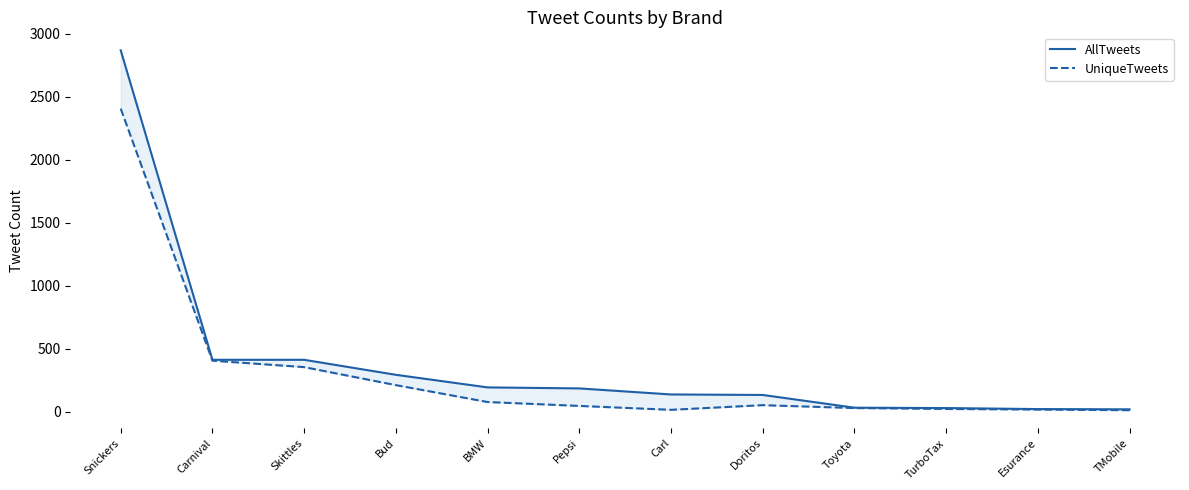

What is the average value of the UniqueTweets series?

304